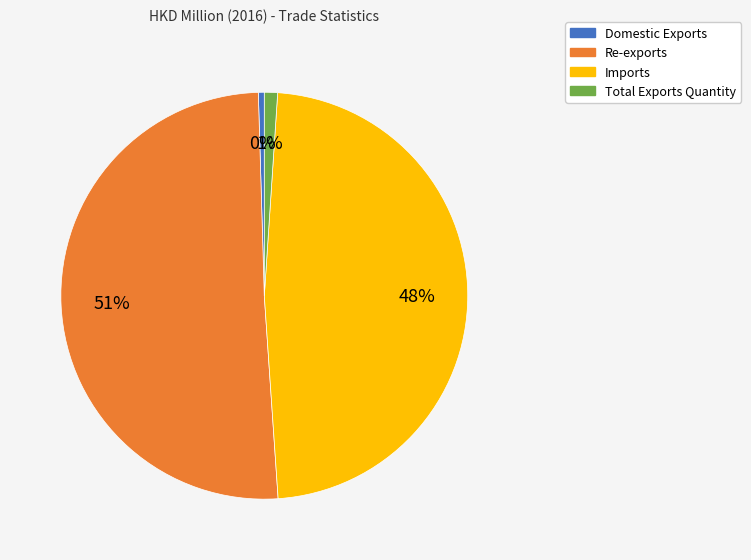

Is there any slice that represents more than half of the pie?

Yes